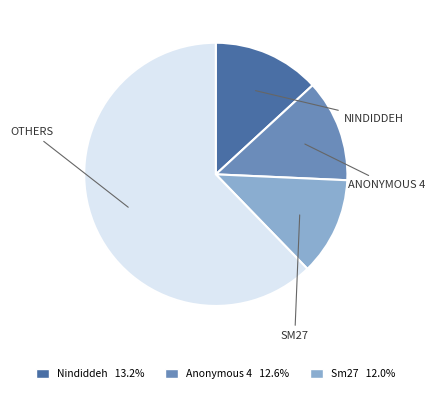

Does any single category account for the majority?

Yes